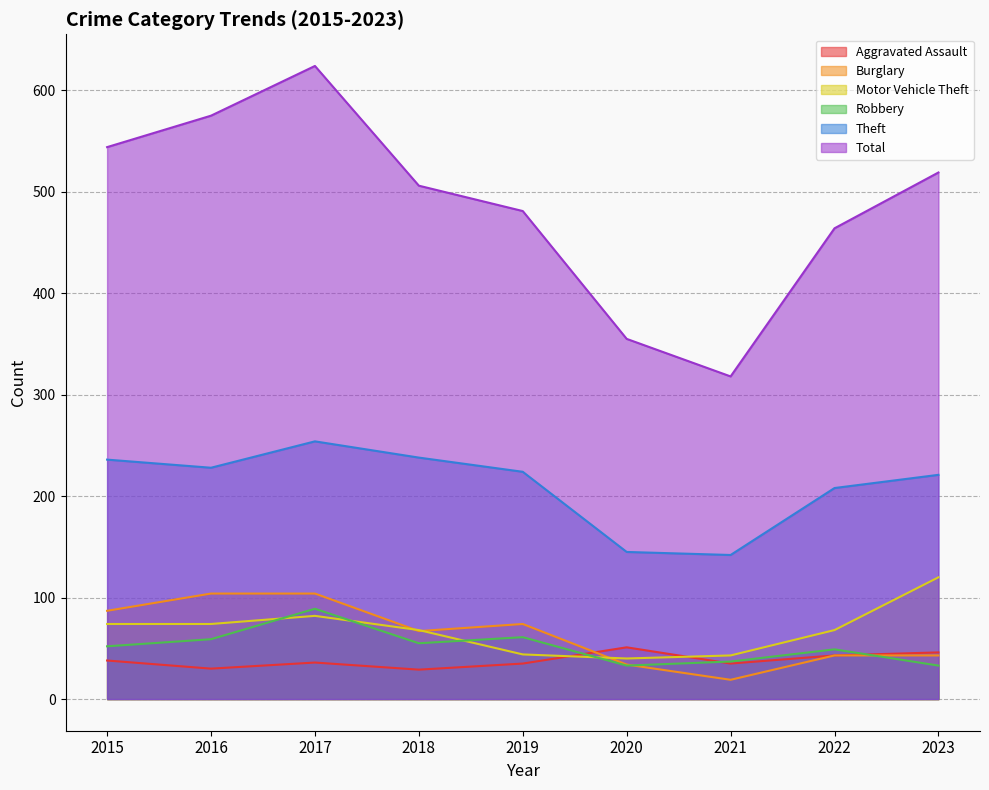

How many Burglary values are between 43 and 87?

5